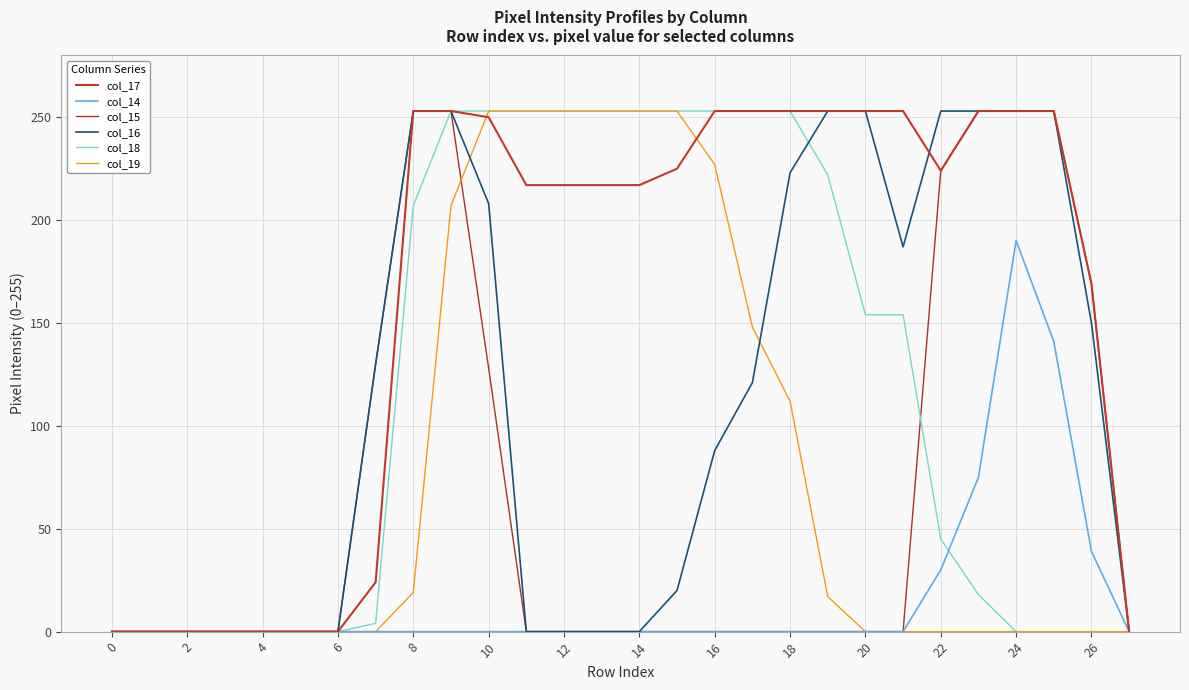

Which category has the highest value across all series?

8